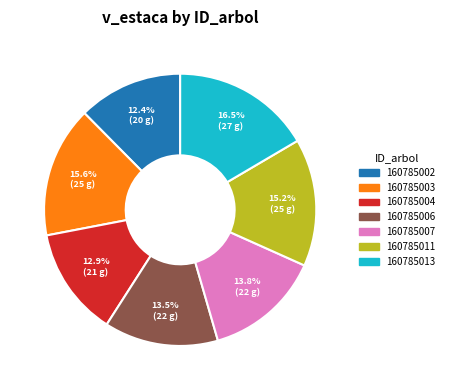

The 160785003 slice represents 16% of the pie. True or false?

True